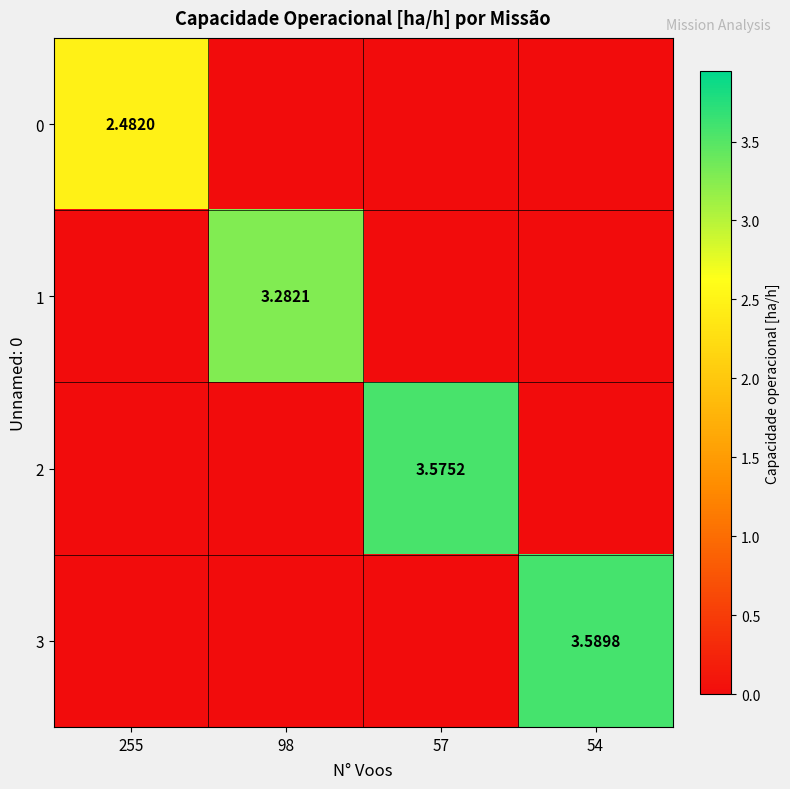

The 3 series shows -2.1 at 57. True or false?

False